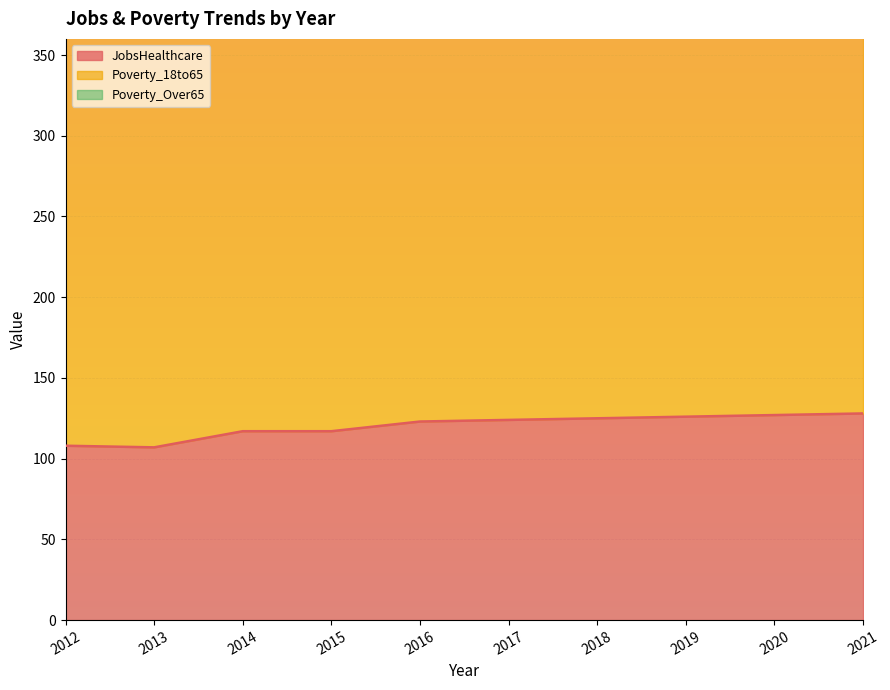

Which has a higher value, 2020 or 2014?

2020